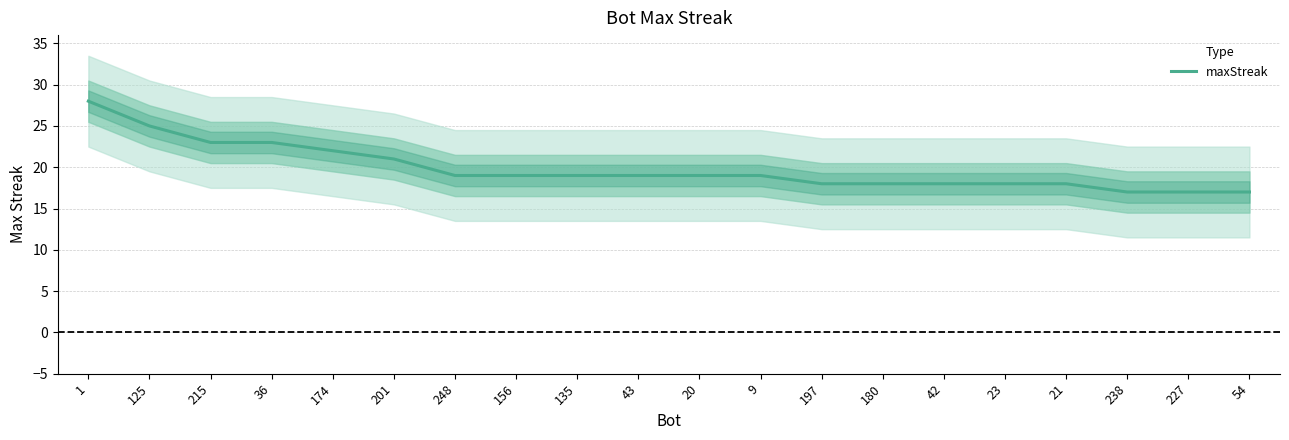

Reading left to right, what are all the values shown in this chart?

1=28	125=25	215=23	36=23	174=22	201=21	248=19	156=19	135=19	43=19	20=19	9=19	197=18	180=18	42=18	23=18	21=18	238=17	227=17	54=17